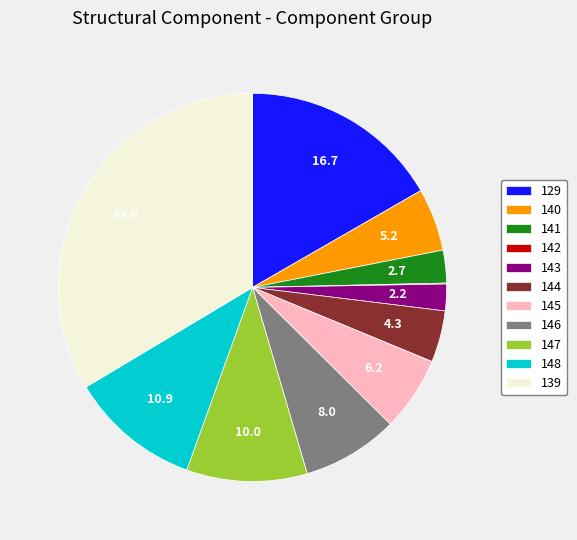

The 129 slice represents 4% of the pie. True or false?

False